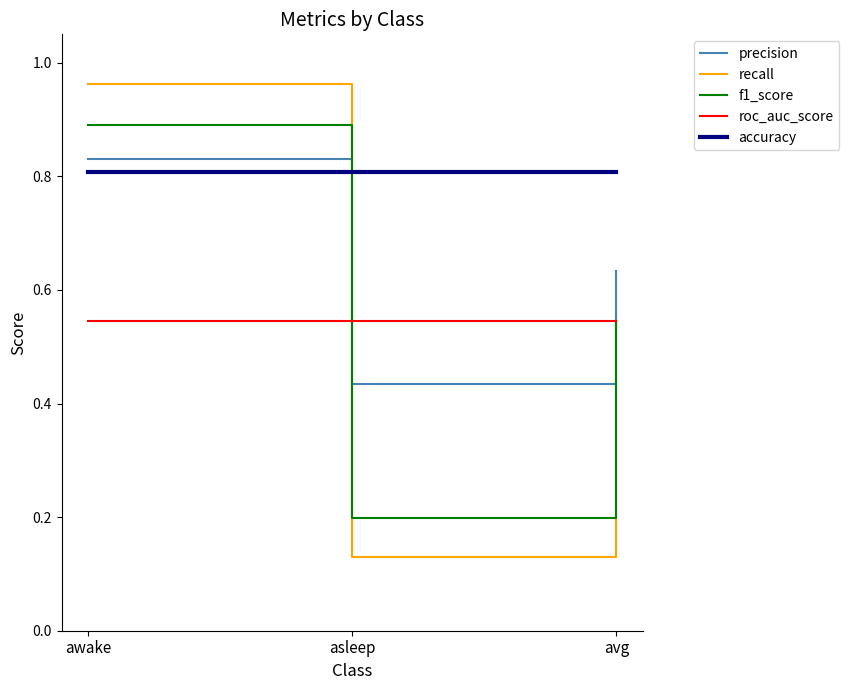

Is it true that f1_score equals 0.2 at asleep?

True